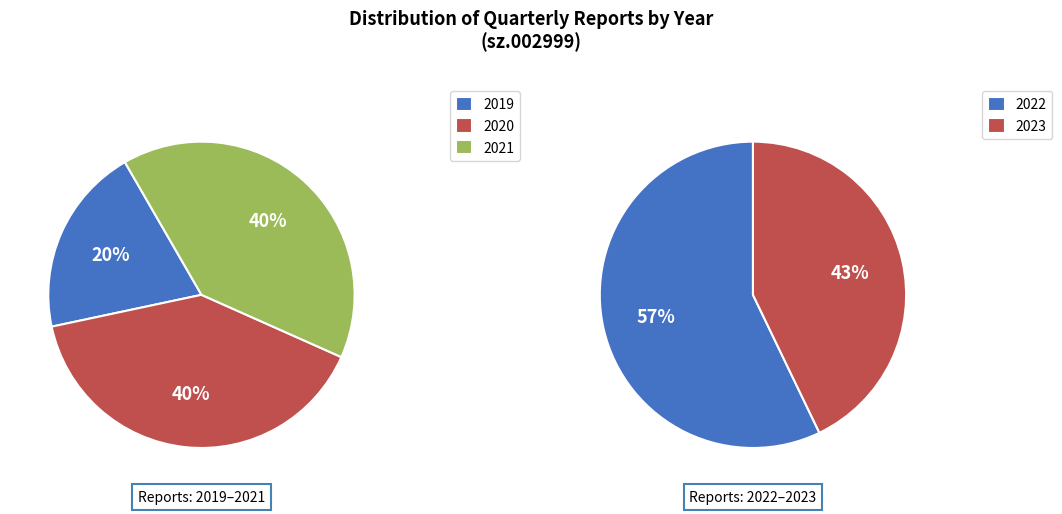

Which slice is the smallest?

2019